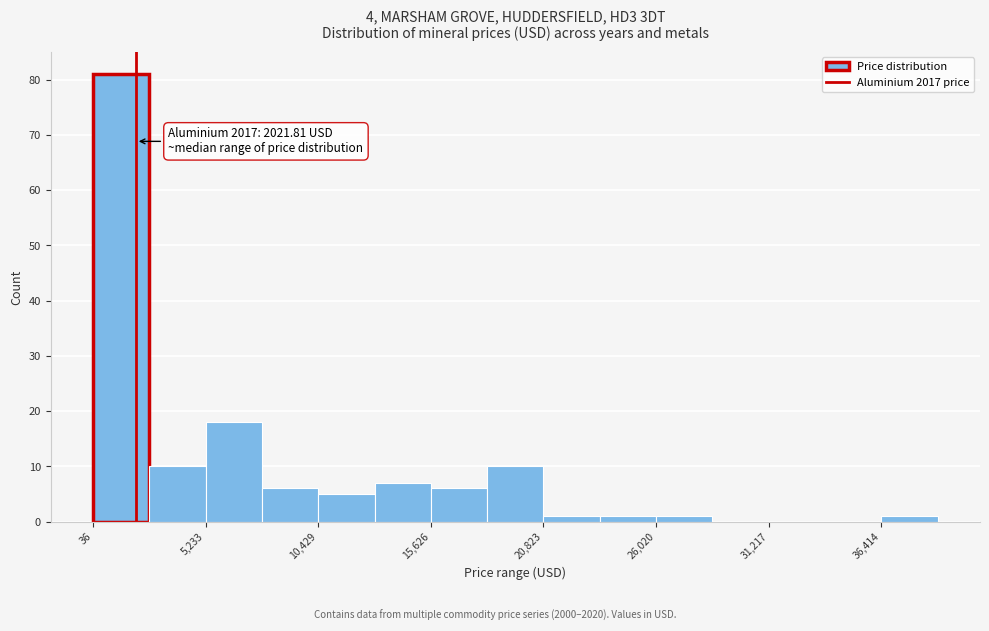

Around what value on the x-axis is the tallest bar? Give the approximate position of its centre, as read against the axis.

1000